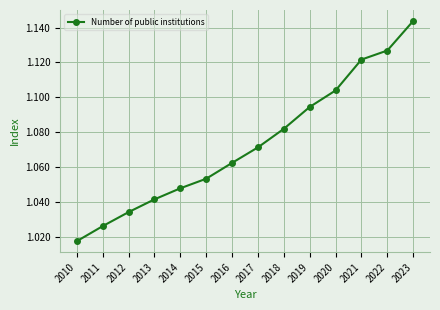

Count the values in the range 1 to 2.

14